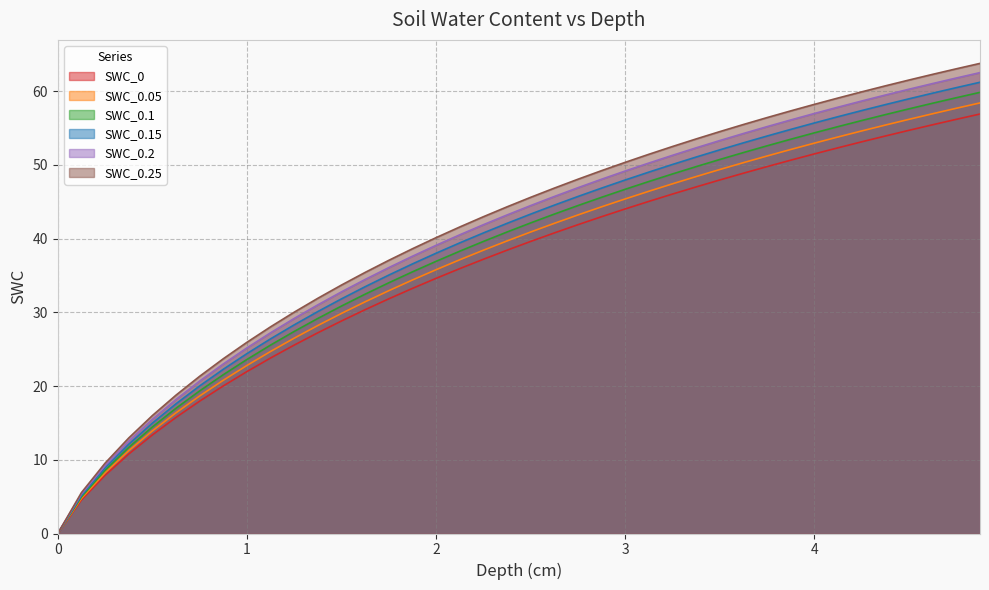

Which series has the largest total across all categories?

SWC_0.25